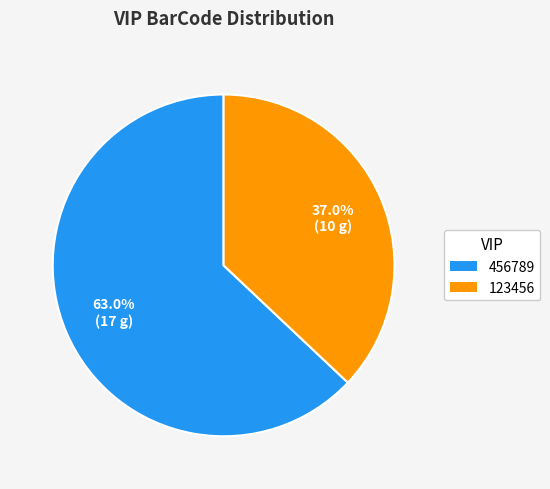

Count the number of slices in the pie.

2